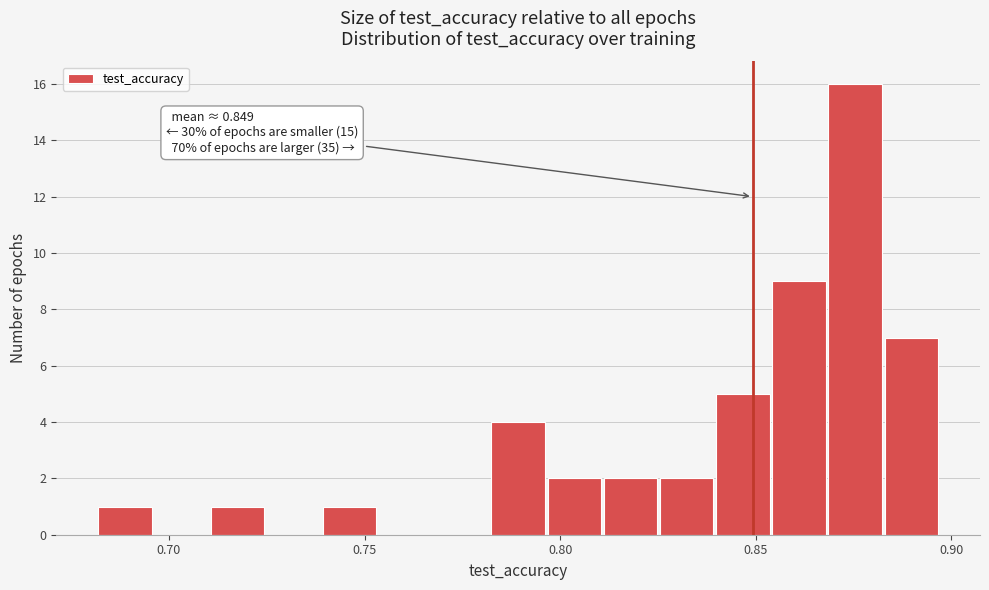

Read against the x-axis, roughly where is the centre of the tallest bar?

0.875